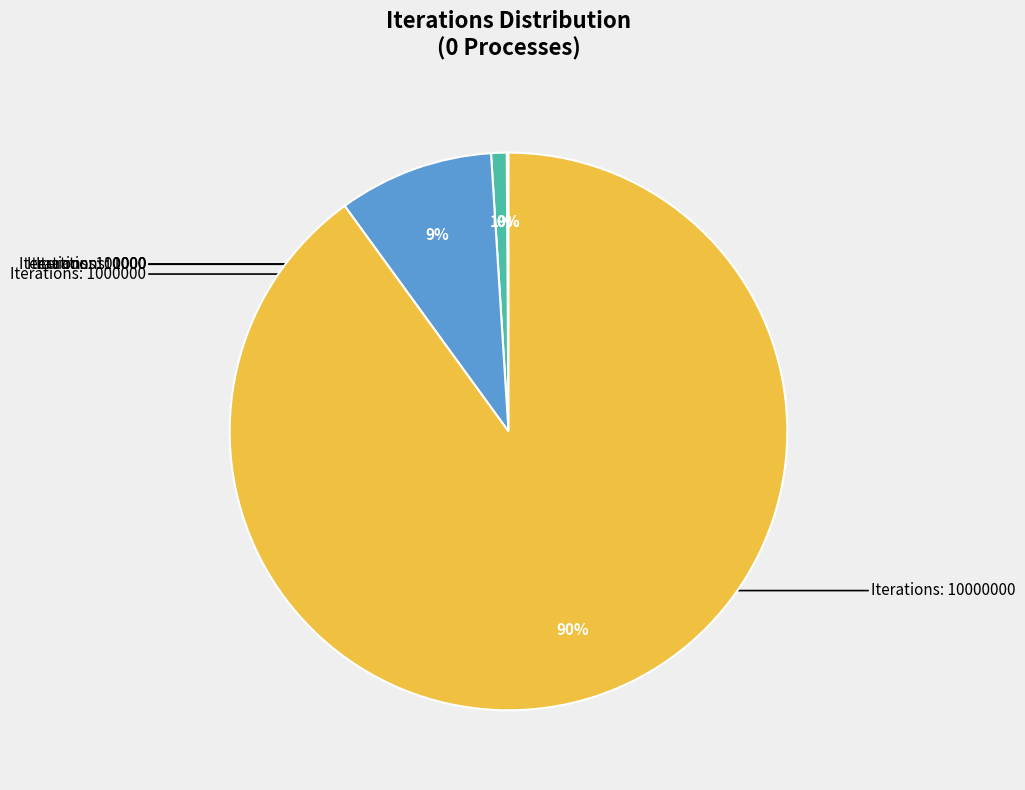

Does any single category account for the majority?

Yes